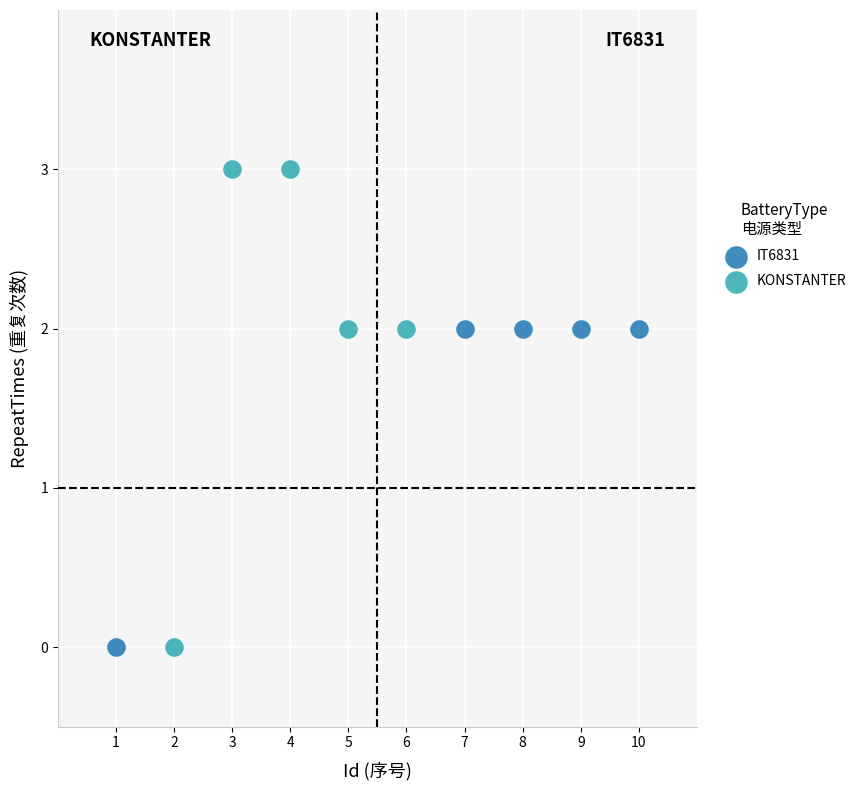

What are all the series names shown in the legend?

IT6831, KONSTANTER